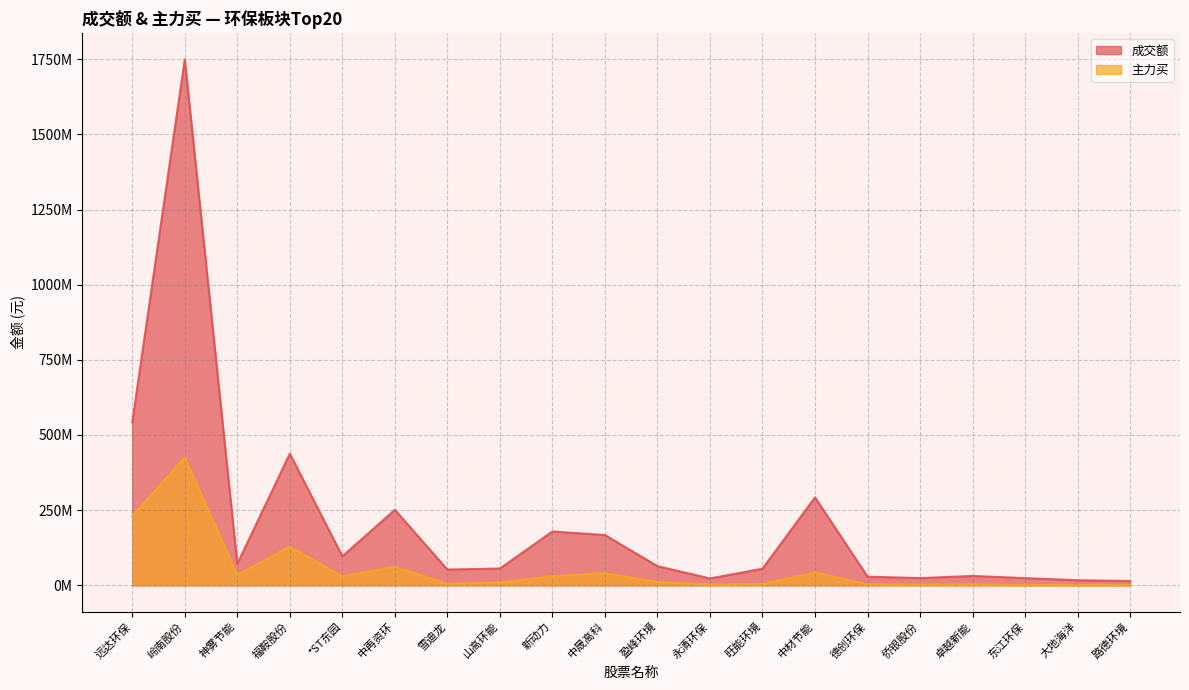

How many values in the 成交额 series exceed 63927007?

9